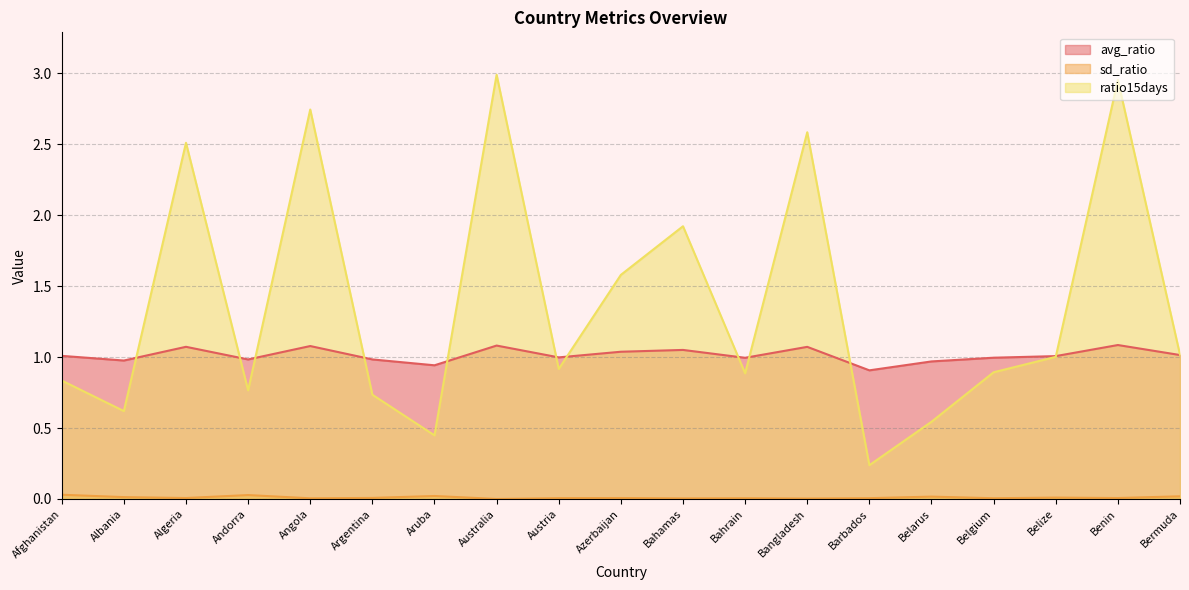

What is the difference between the second highest and second lowest values in the ratio15days series?

2.5